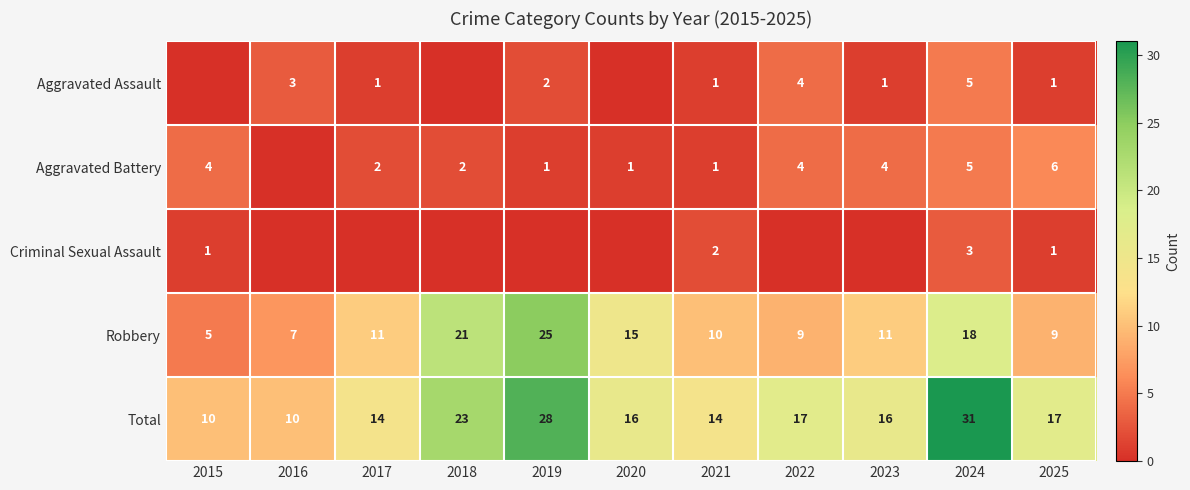

Is the value of Aggravated Battery at 2017 greater than the value of Robbery at 2023?

No